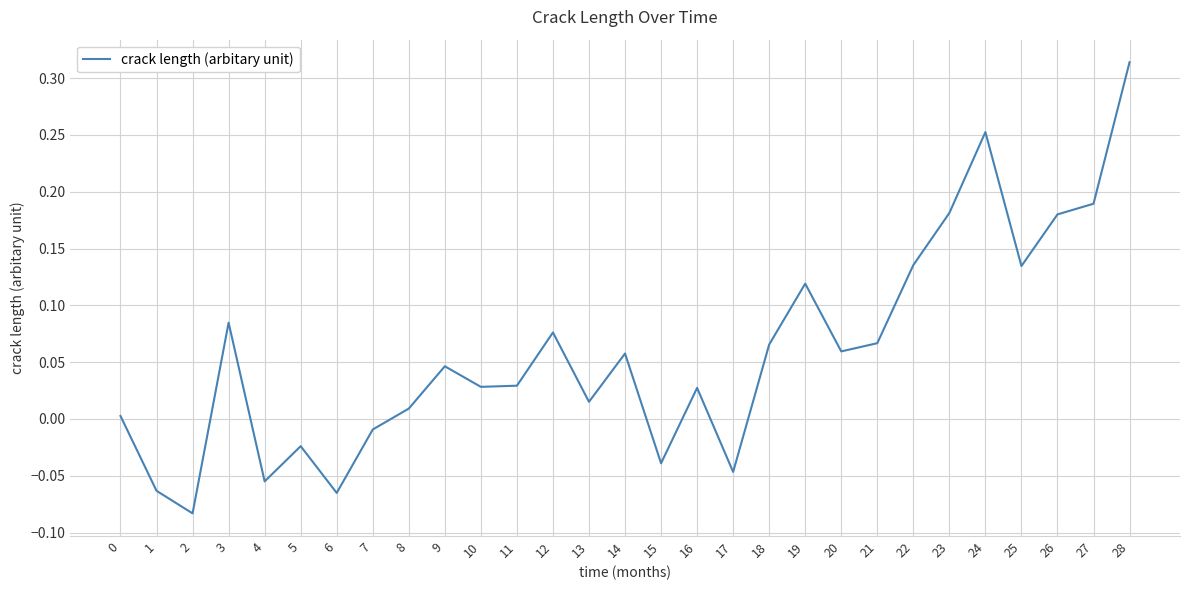

What is the difference between the maximum and minimum values?

0.4